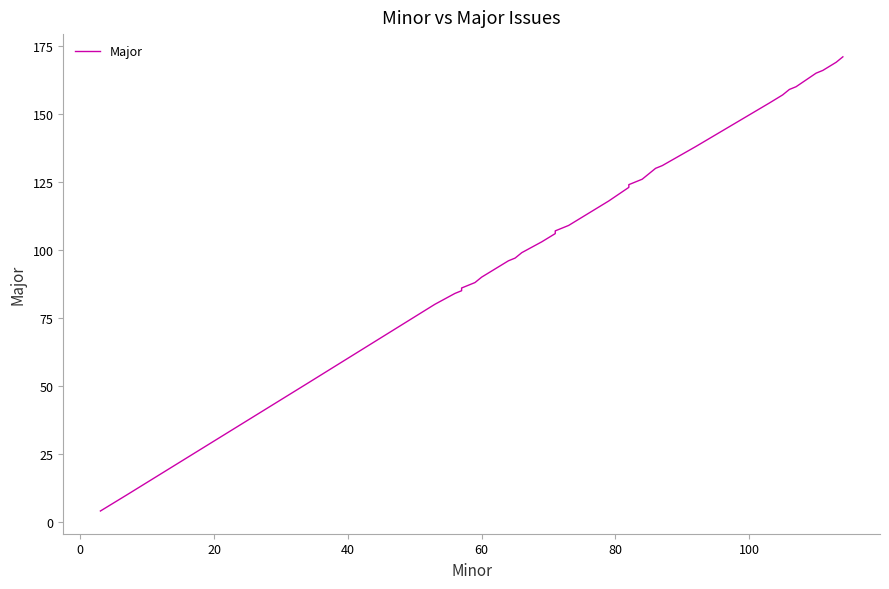

Is this an area chart (filled region under the line)?

No